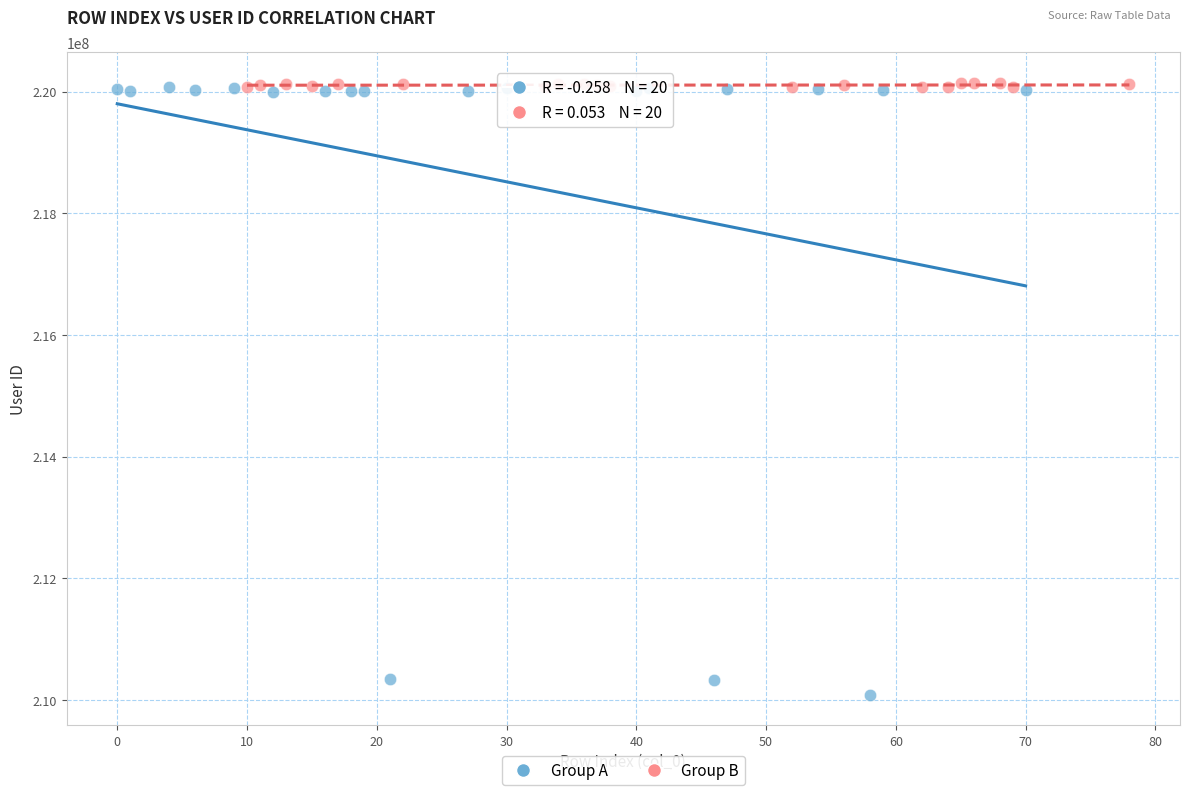

Which series has the largest Y range (max minus min)?

Group A